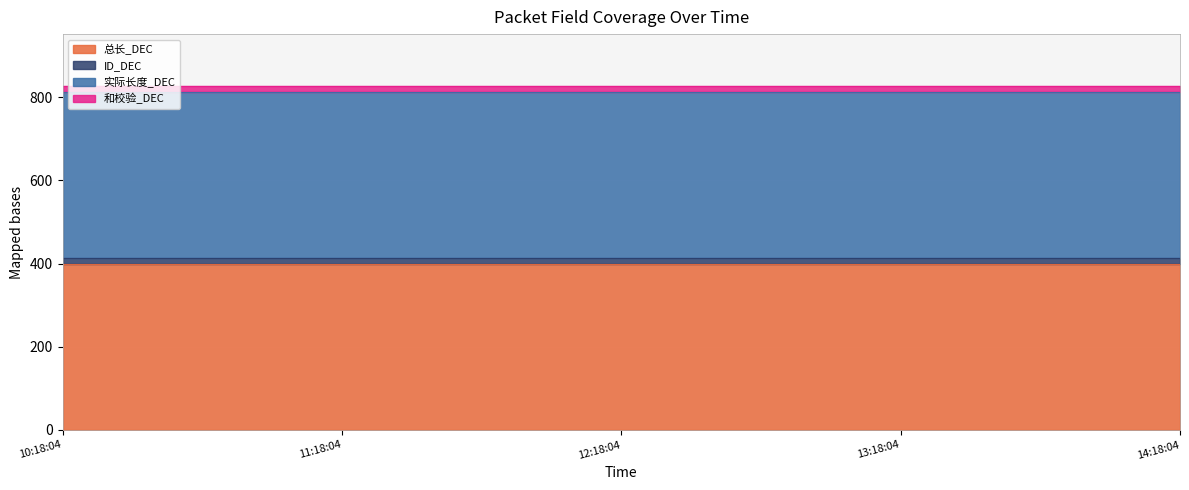

Count the number of categories in the chart.

5